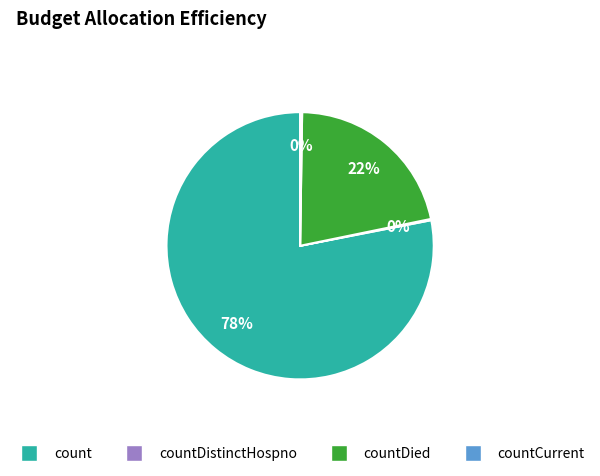

Does any single category account for the majority?

Yes